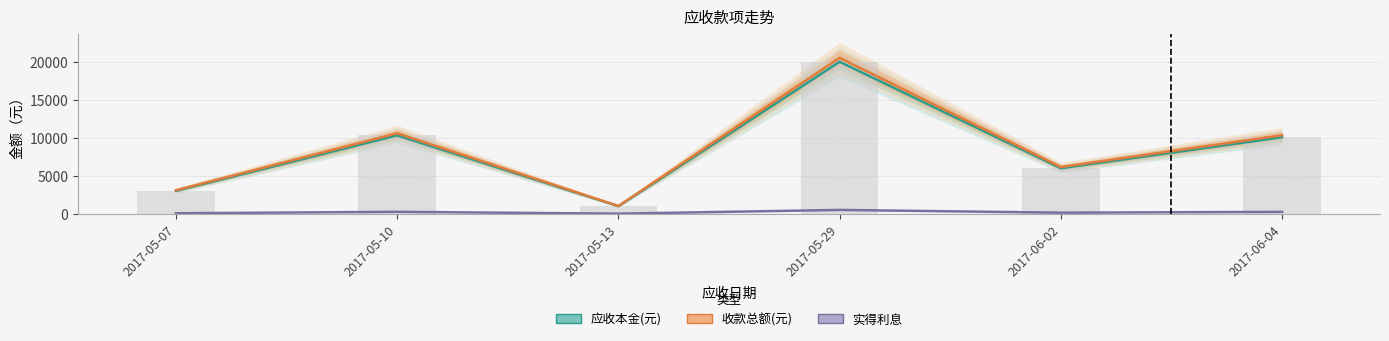

Reading left to right, what are all the values shown in this chart?

应收本金(元): 2017-05-07=3024.0	2017-05-10=10325.5	2017-05-13=1008.0	2017-05-29=20000.0	2017-06-02=6000.0	2017-06-04=10080.0
收款总额(元): 2017-05-07=3101.9	2017-05-10=10591.4	2017-05-13=1034.0	2017-05-29=20515.0	2017-06-02=6154.5	2017-06-04=10339.6
实得利息: 2017-05-07=77.9	2017-05-10=265.9	2017-05-13=25.9	2017-05-29=515.0	2017-06-02=154.5	2017-06-04=259.6